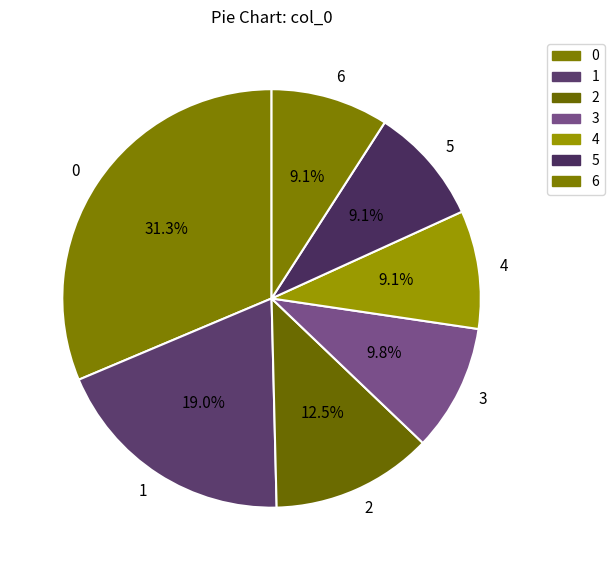

Is there a majority slice in this chart?

No